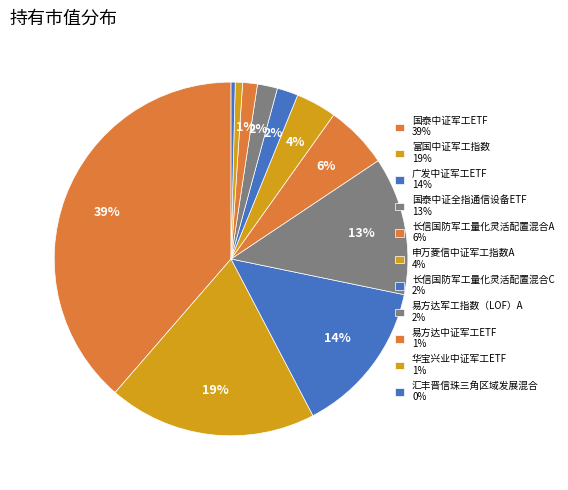

How many slices are in this pie chart?

11